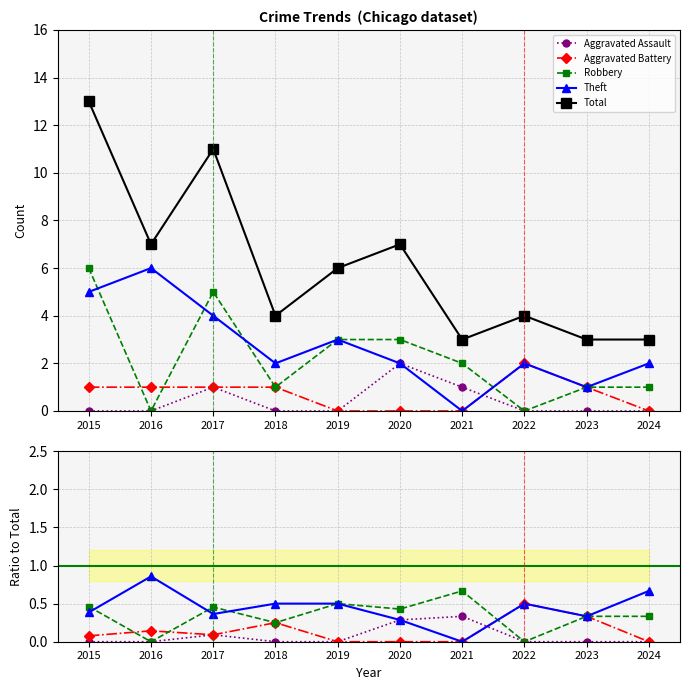

List the labels in order of Aggravated Battery value, smallest first.

2019, 2020, 2021, 2024, 2015, 2017, 2016, 2018, 2023, 2022